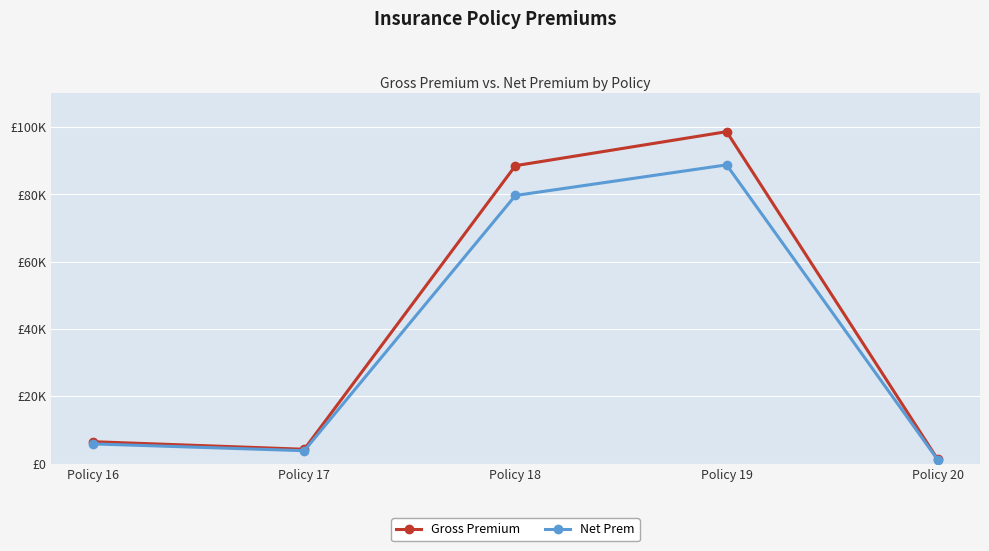

What is the difference between the maximum and minimum values in the Net Prem series?

87666.3